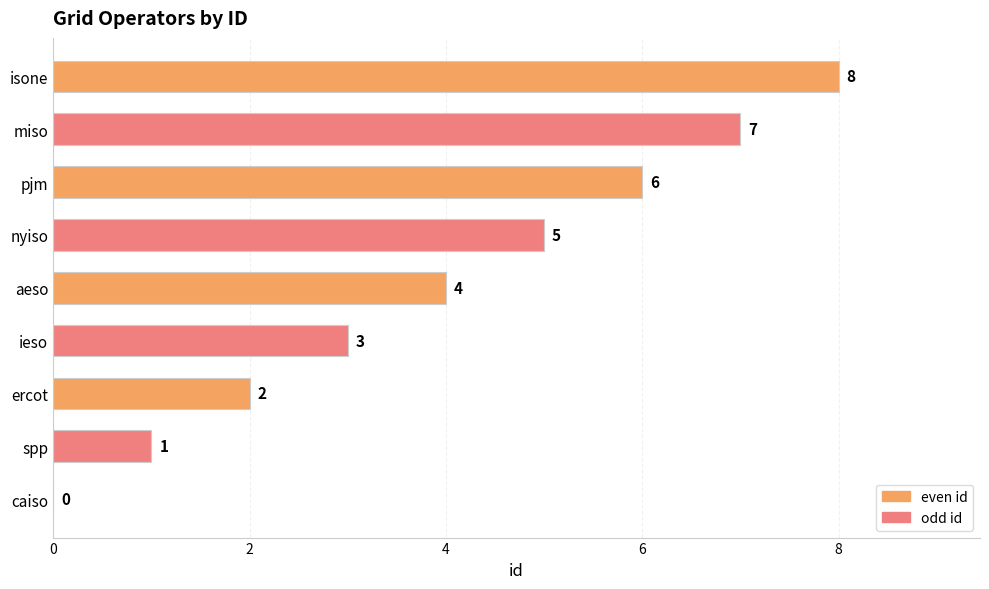

Read the value at isone.

8